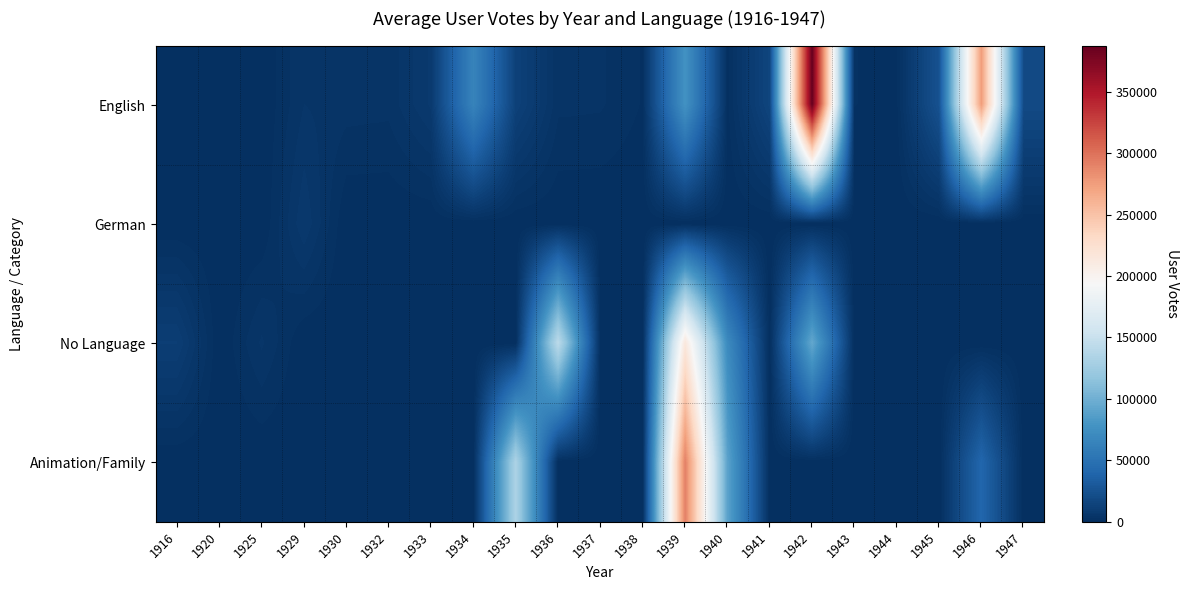

How many categories are shown in the chart?

21